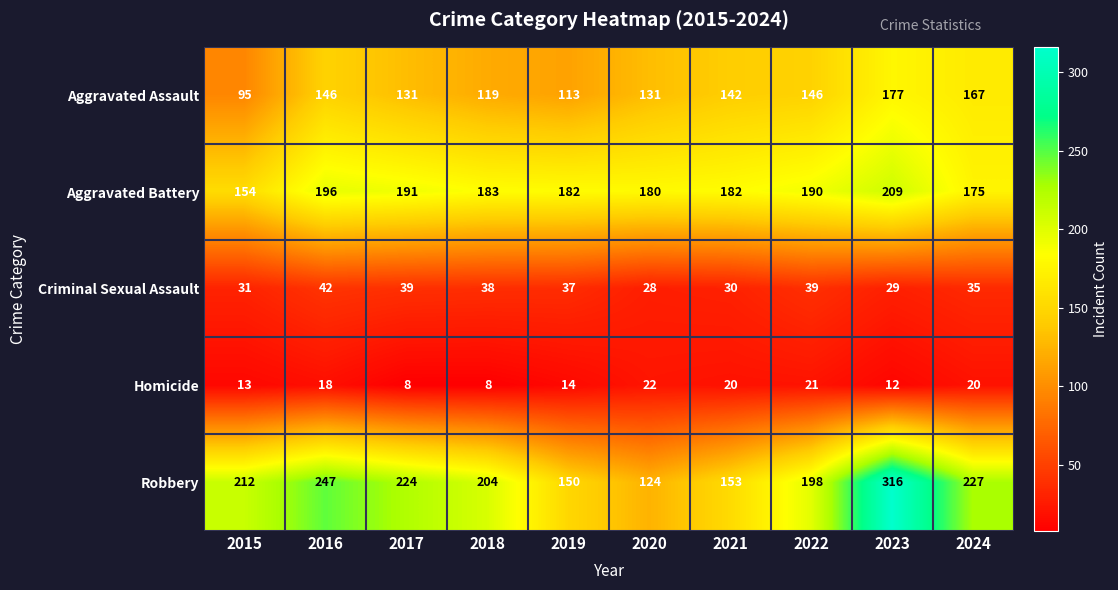

List the series in order of their peak value, highest first.

Robbery, Aggravated Battery, Aggravated Assault, Criminal Sexual Assault, Homicide